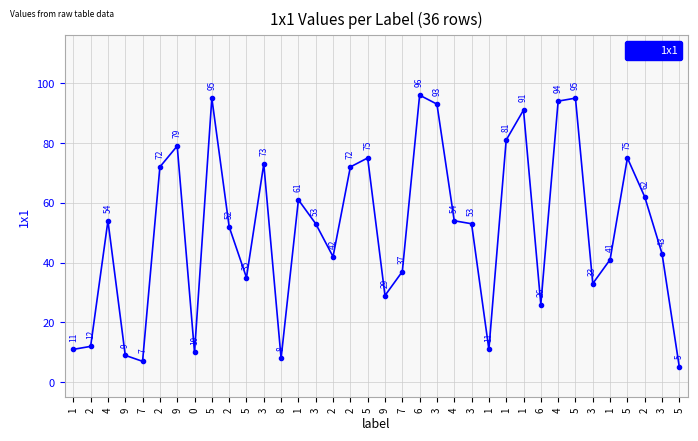

How many values are below 53?

17